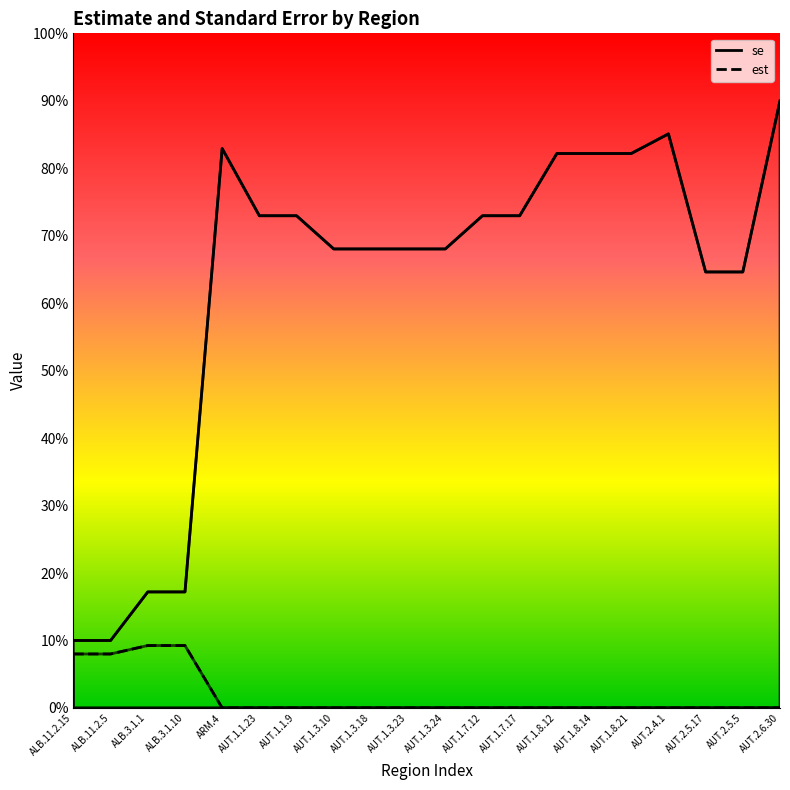

At which category is the sum across all series the highest?

AUT.2.6.30